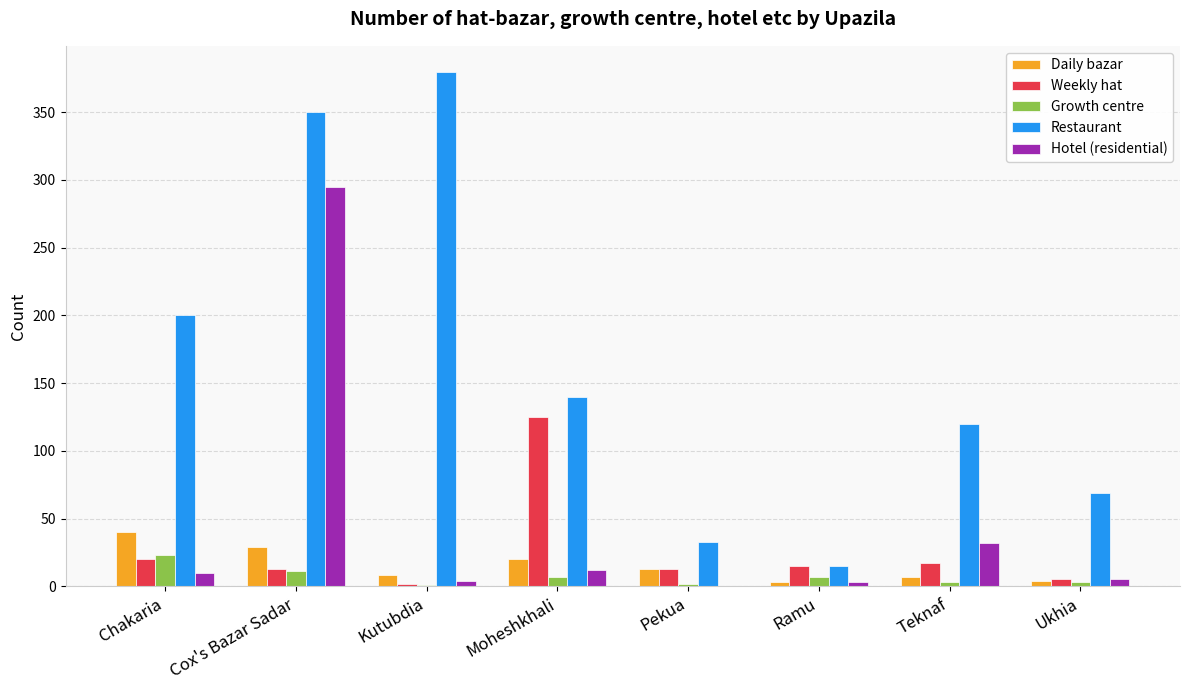

Is it true that Restaurant equals 60 at Moheshkhali?

False